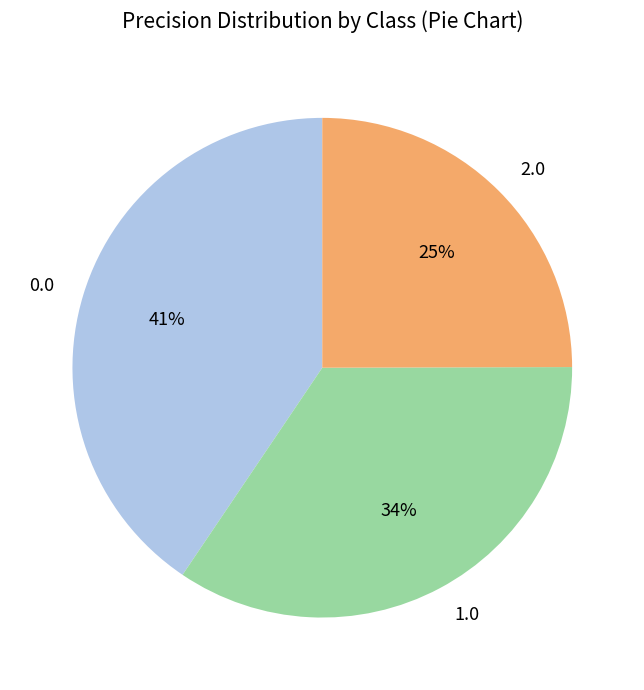

What is the smallest slice in the pie chart?

2.0